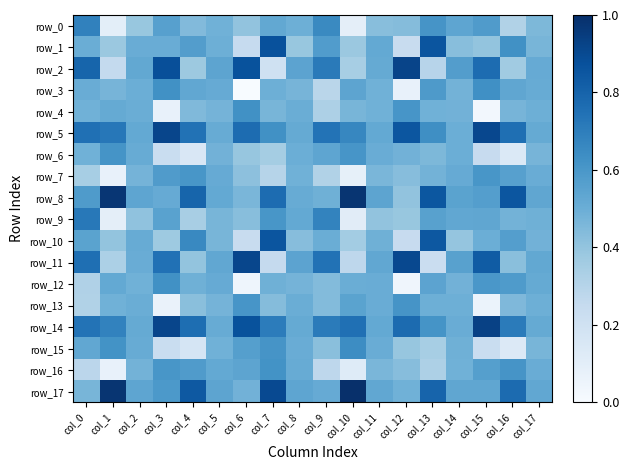

List the labels in order of row_3 value, largest first.

col_15, col_3, col_13, col_10, col_16, col_4, col_5, col_17, col_0, col_2, col_7, col_11, col_14, col_8, col_1, col_9, col_12, col_6